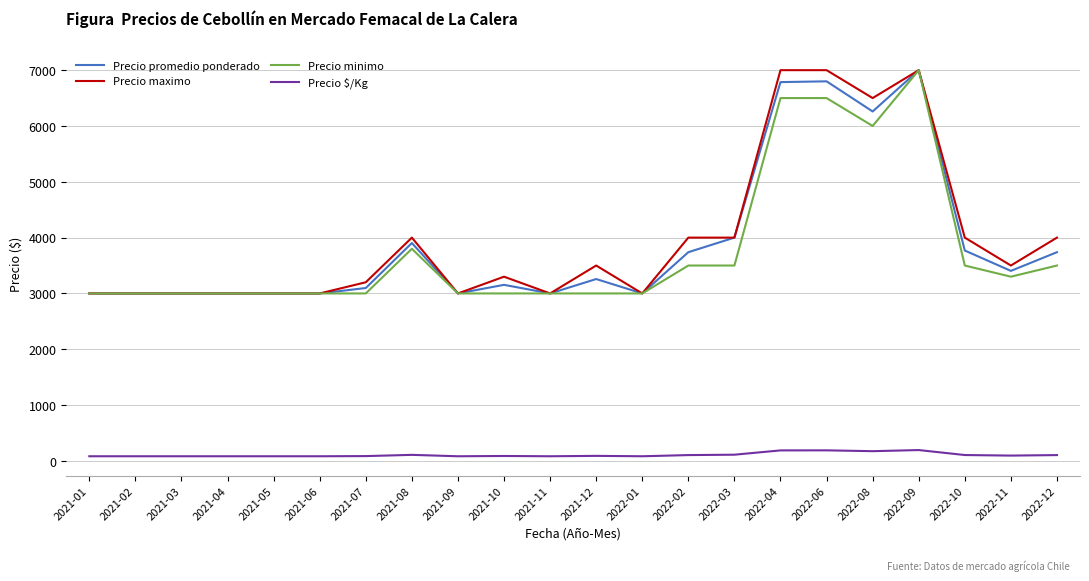

Is the value of Precio $/Kg at 2021-12 greater than the value of Precio maximo at 2022-12?

No